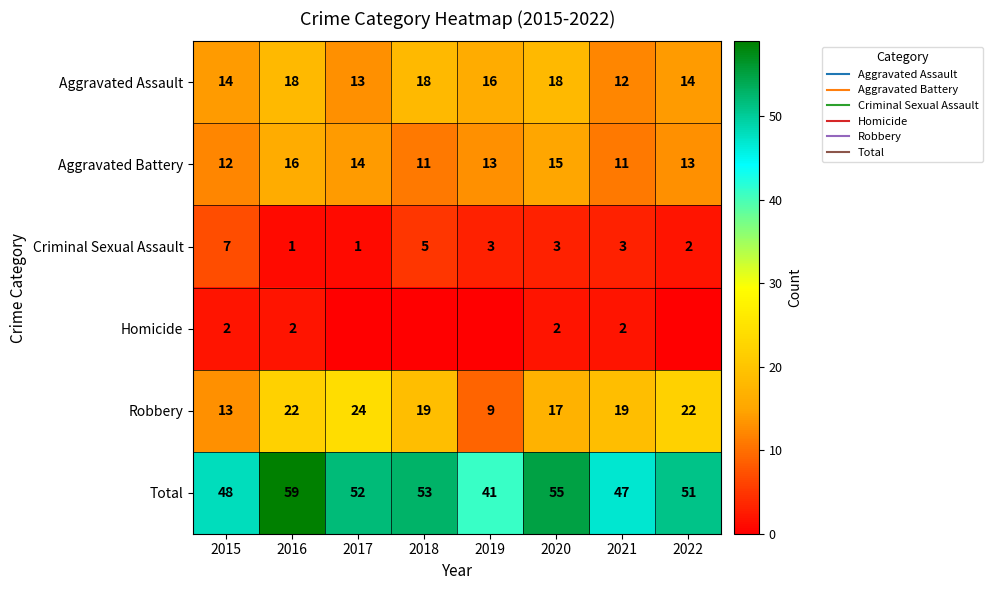

What is the spread (max minus min) of values at 2020?

53